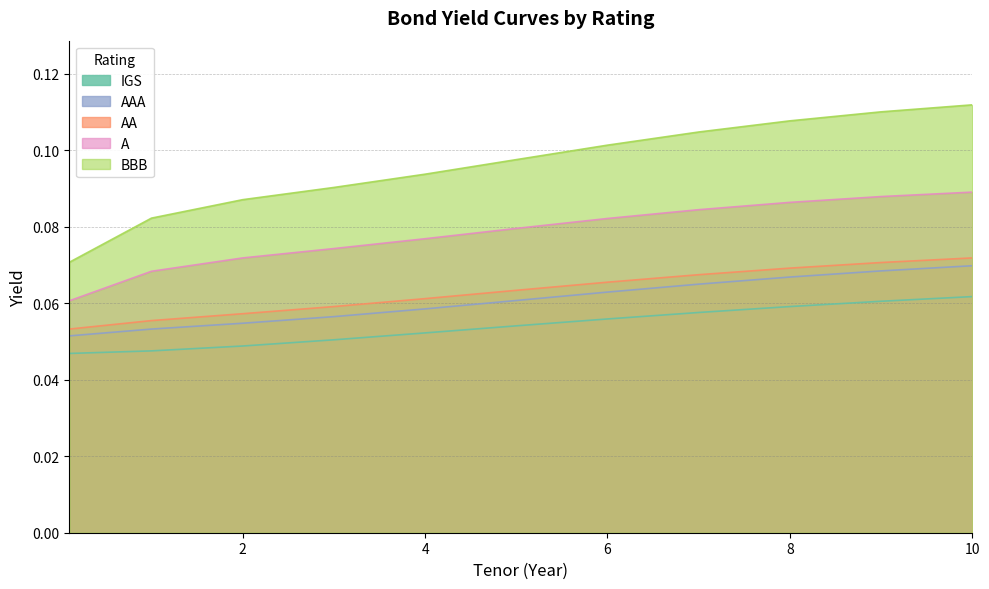

What position from the right is 10?

1